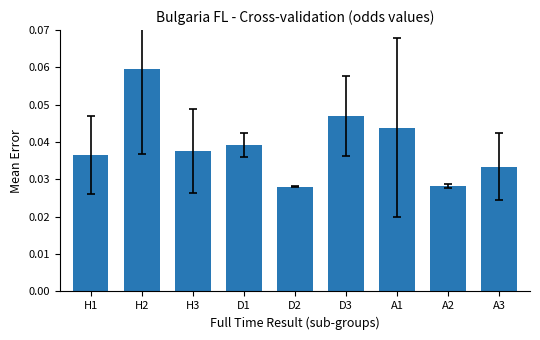

At which category does the chart reach its peak across all series?

H2